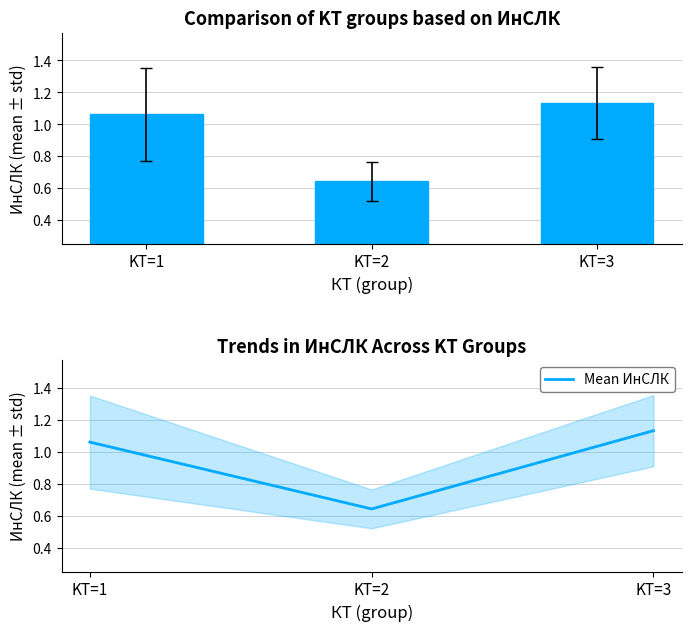

Where is Mean ИнСЛК nearest to the value 0?

KT=2